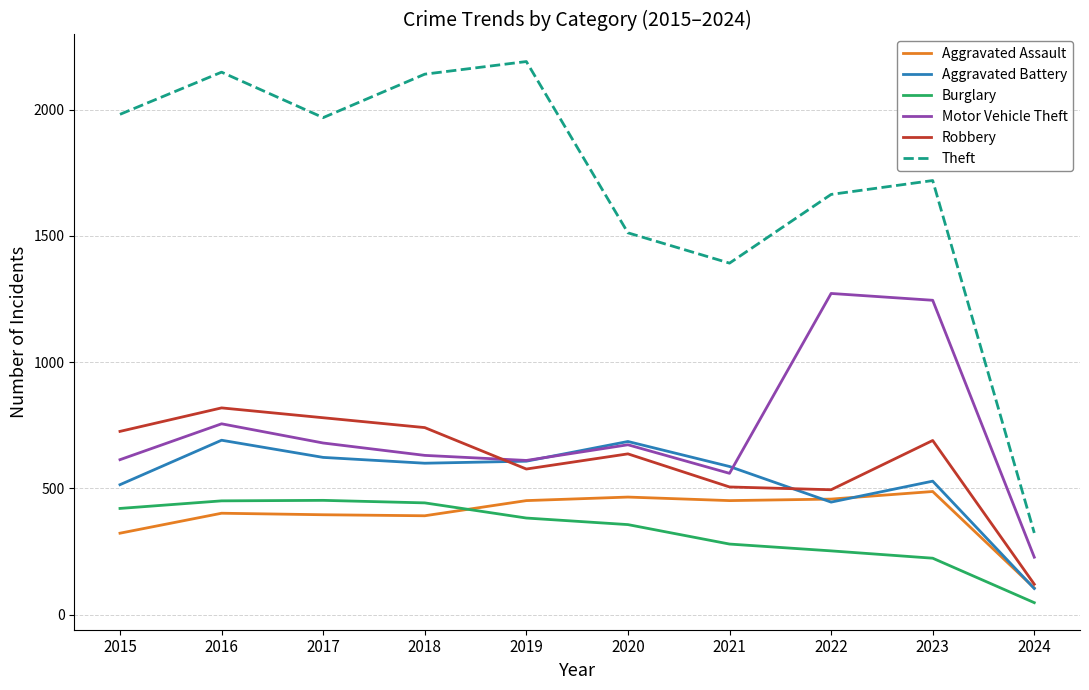

At which category is the sum across all series the highest?

2016